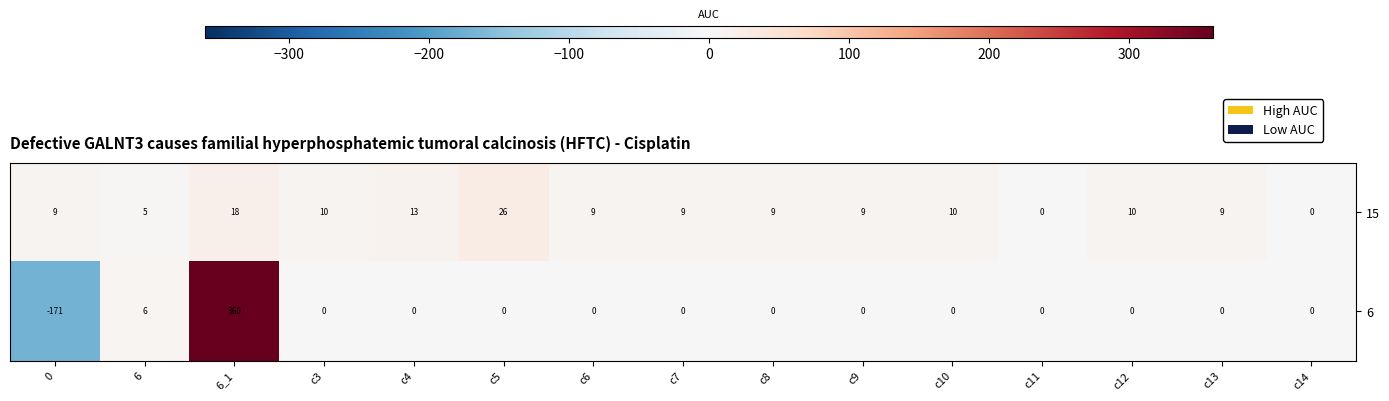

Which series has the largest range (max minus min)?

6